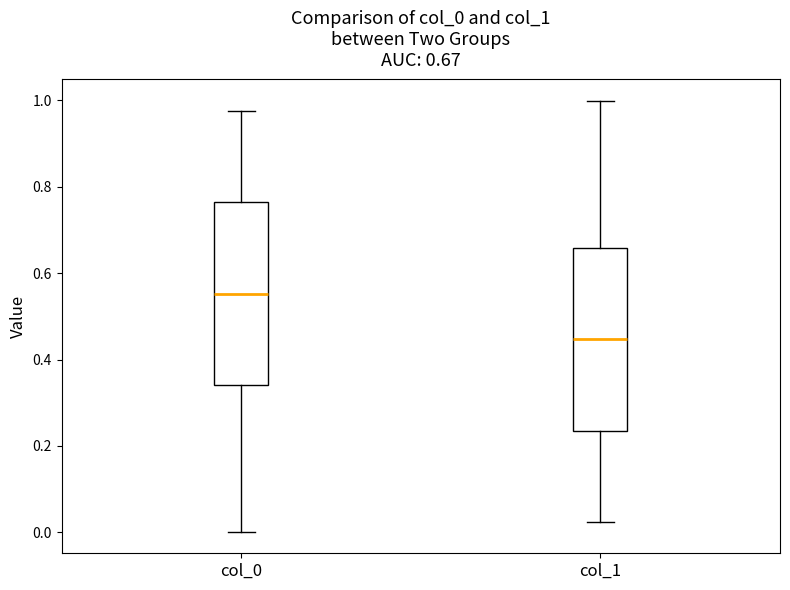

Which box has the highest median line?

col_0